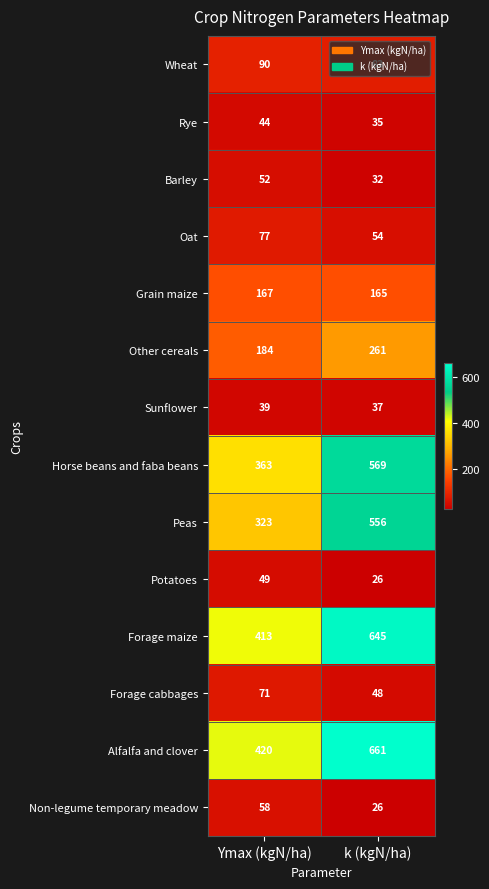

What is the approximate value of Horse beans and faba beans at Ymax (kgN/ha)?

363